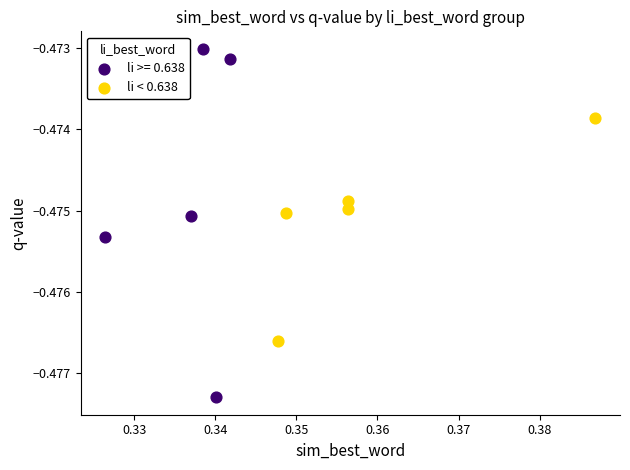

Which series reaches the maximum Y coordinate?

li >= 0.638